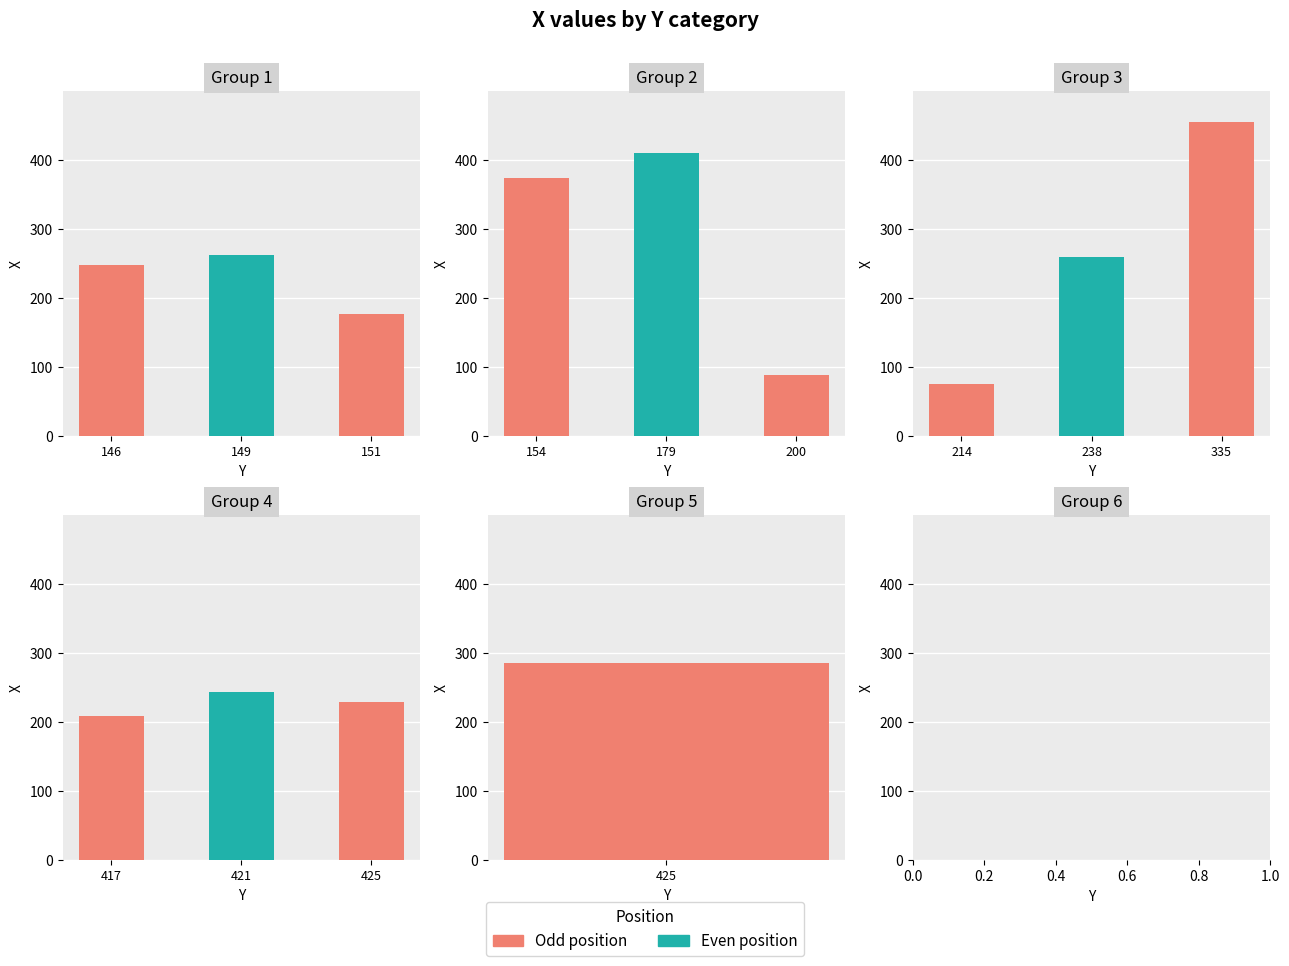

Reading left to right, list all the values displayed in this chart.

146=248	149=262	151=177	154=373	179=410	200=89	214=76	238=260	335=454	417=209	421=243	425=229	425=286